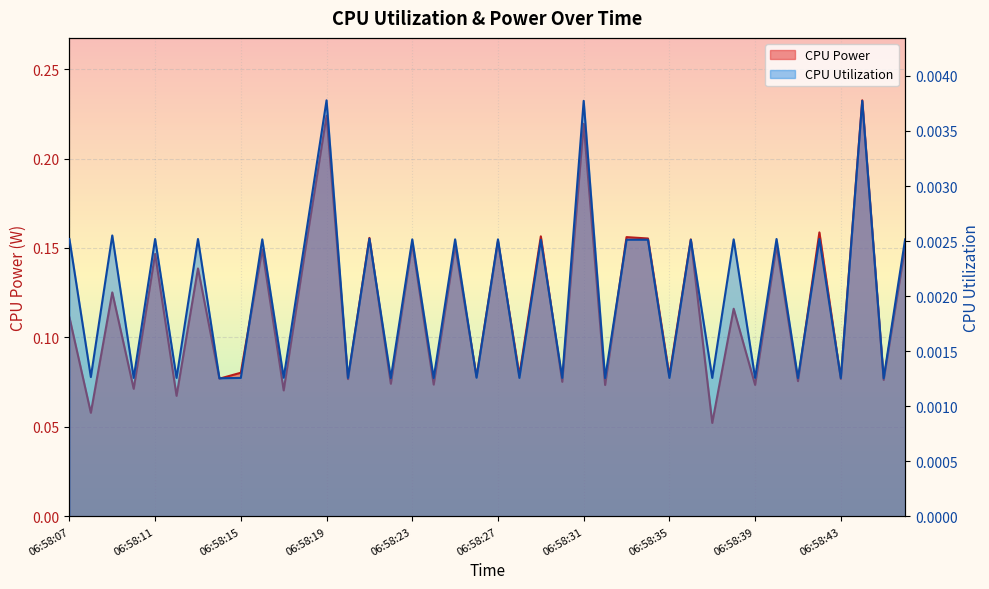

How many CPU Power values are between 0 and 1?

40